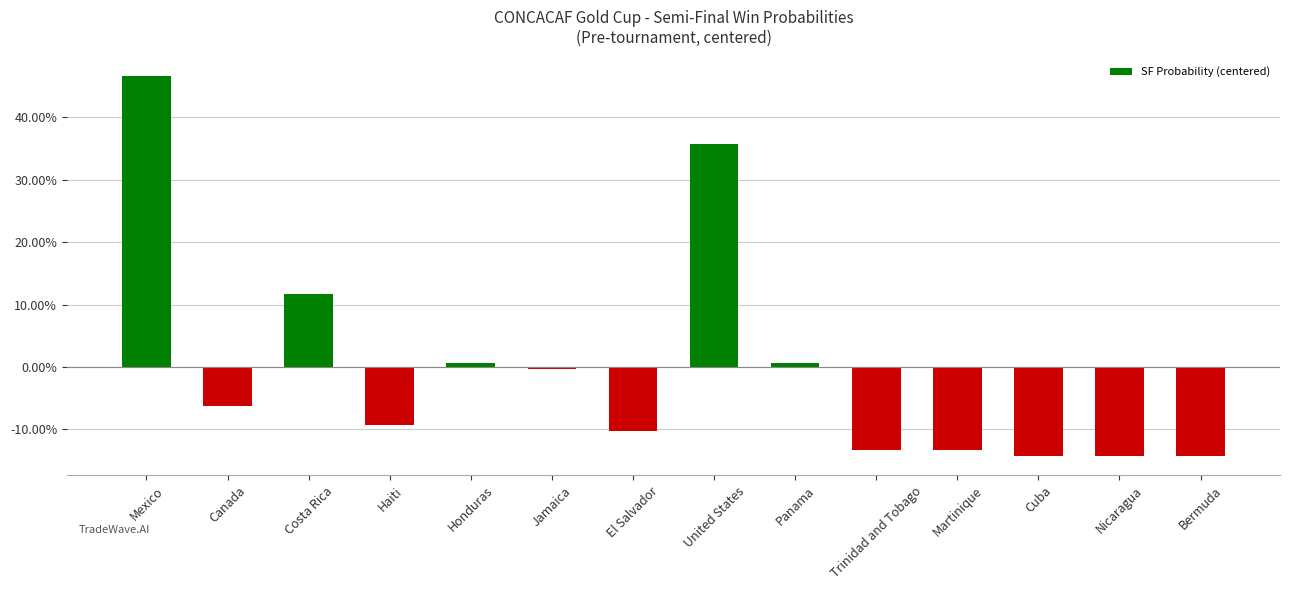

Does the chart contain any negative values?

Yes